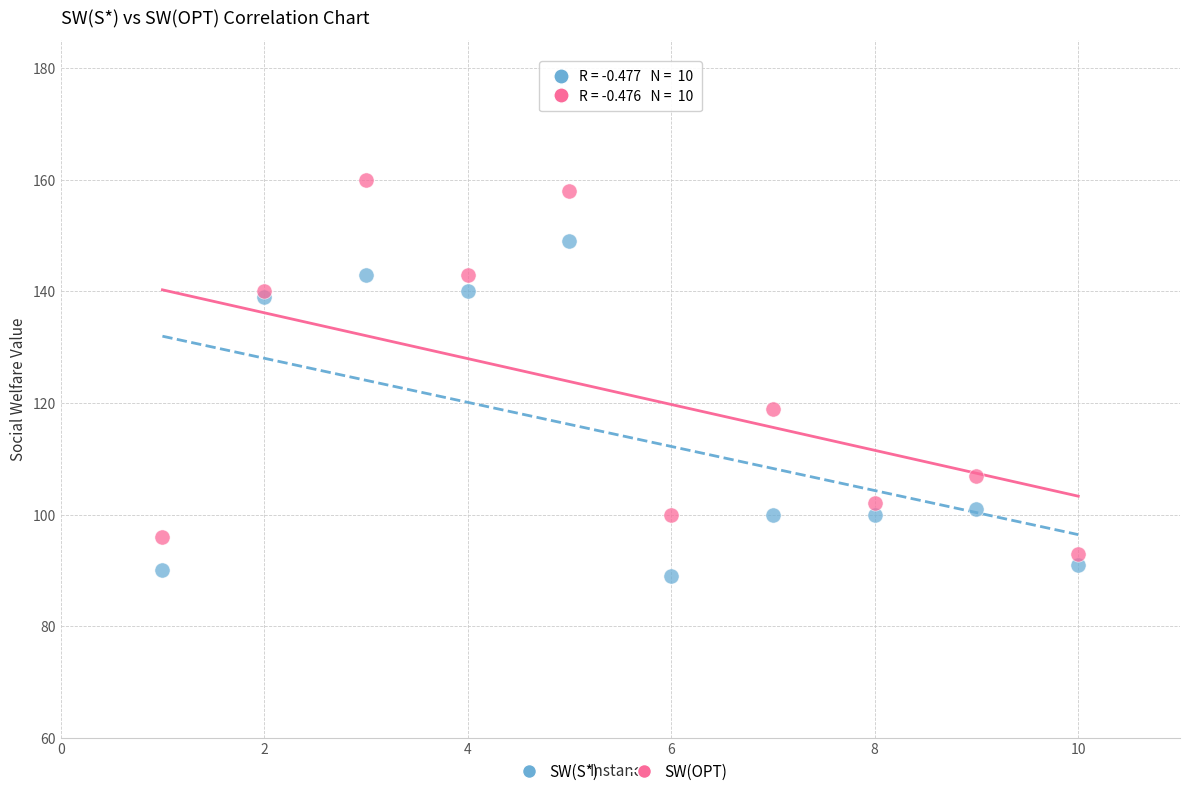

Which series contains the highest Y value?

SW(OPT)